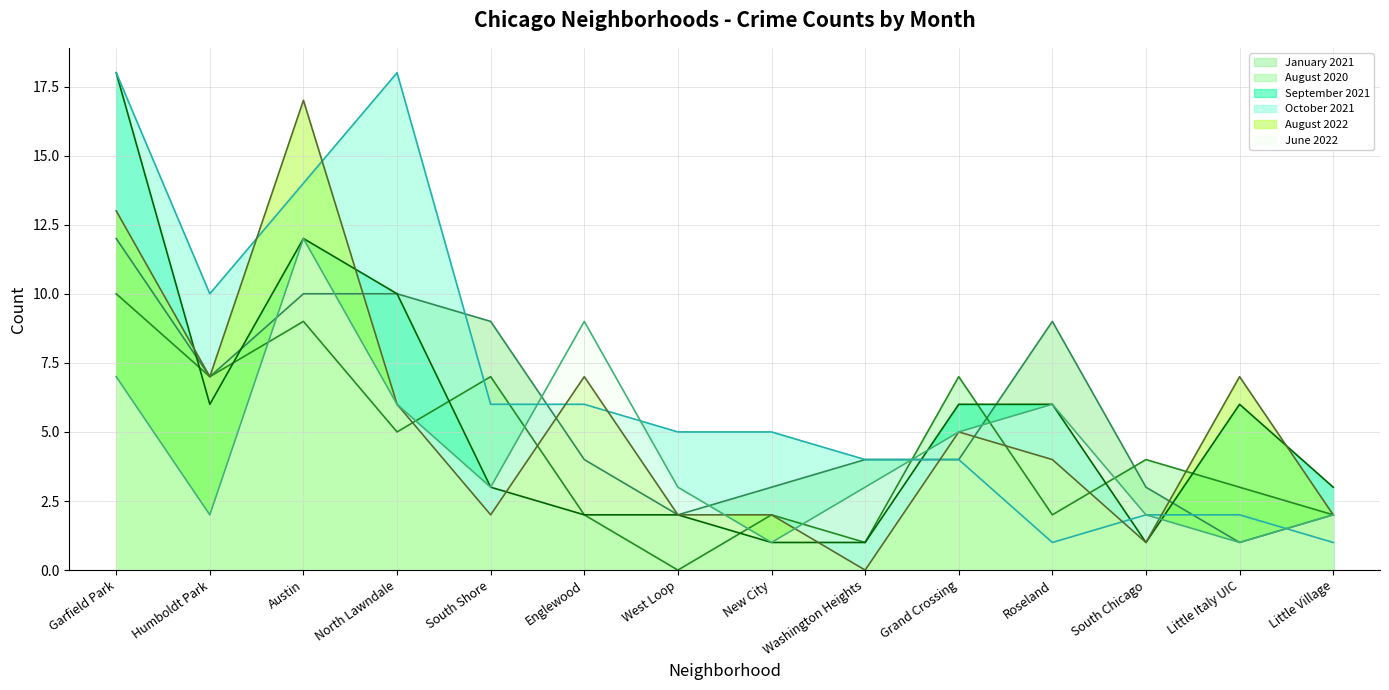

Which series has the largest range (max minus min)?

September 2021